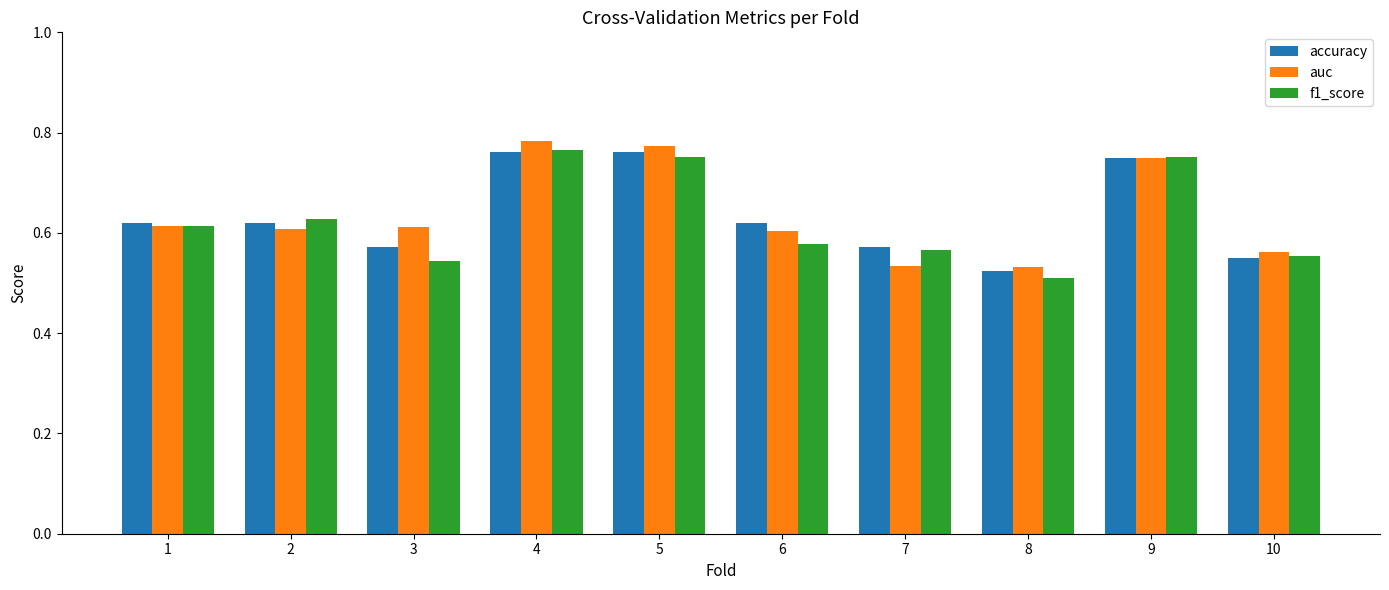

Which series changed the most between 8 and 9?

f1_score